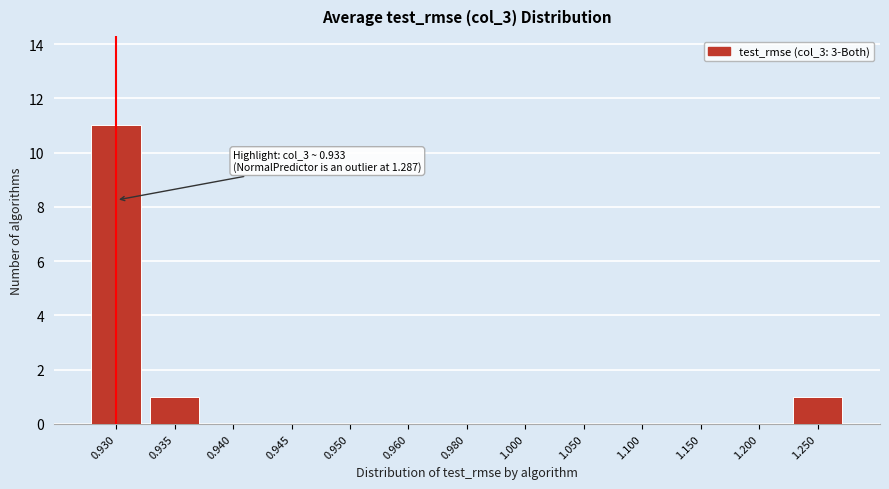

Reading left to right, extract all data points from this chart.

0.930=11	0.935=1	0.940=0	0.945=0	0.950=0	0.960=0	0.980=0	1.000=0	1.050=0	1.100=0	1.150=0	1.200=0	1.250=1